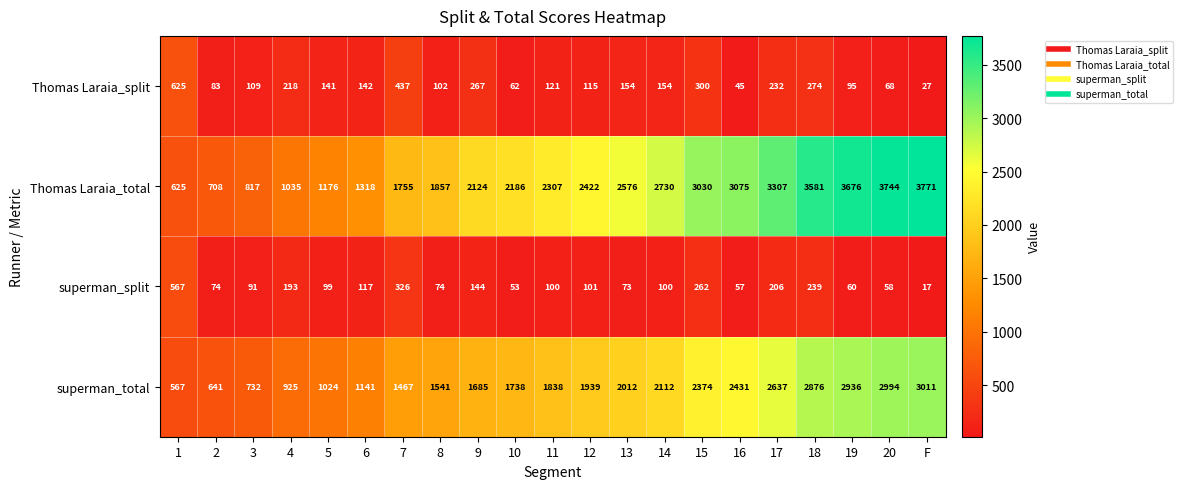

Which series changed the most between 3 and 18?

Thomas Laraia_total